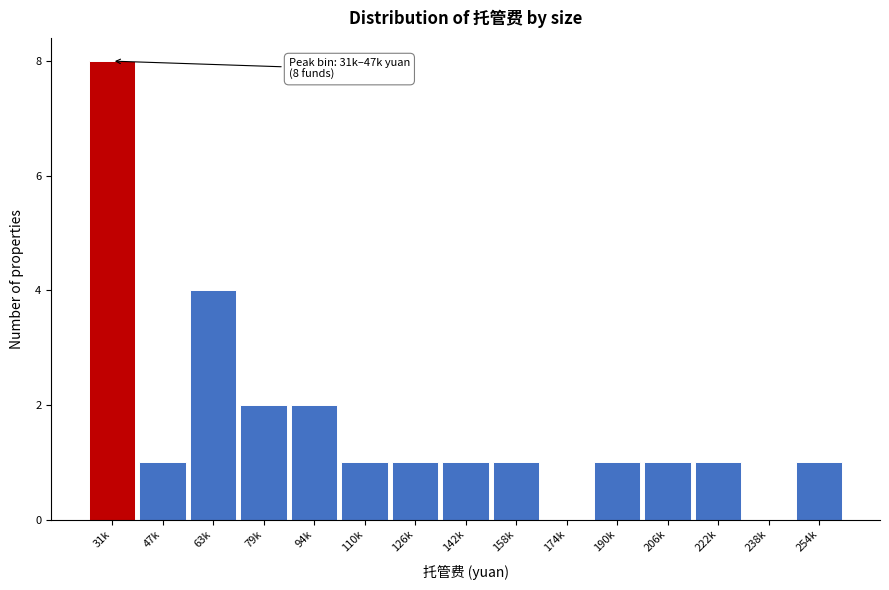

Reading left to right, what are all the values shown in this chart?

31k=8	47k=1	63k=4	79k=2	94k=2	110k=1	126k=1	142k=1	158k=1	174k=0	190k=1	206k=1	222k=1	238k=0	254k=1